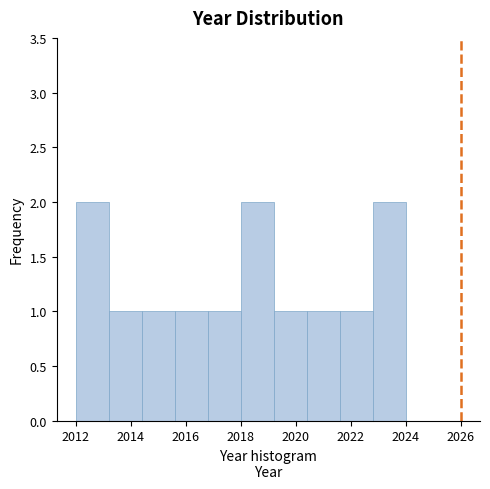

Reading left to right, list every bar in this chart as the range it spans on the x-axis followed by its height. The values are not printed on the chart, so give them approximately, as read against the axis.

2012.0 to 2013.2: 2
2013.2 to 2014.4: 1
2014.4 to 2015.6: 1
2015.6 to 2016.8: 1
2016.8 to 2018.0: 1
2018.0 to 2019.2: 2
2019.2 to 2020.4: 1
2020.4 to 2021.6: 1
2021.6 to 2022.8: 1
2022.8 to 2024.0: 2